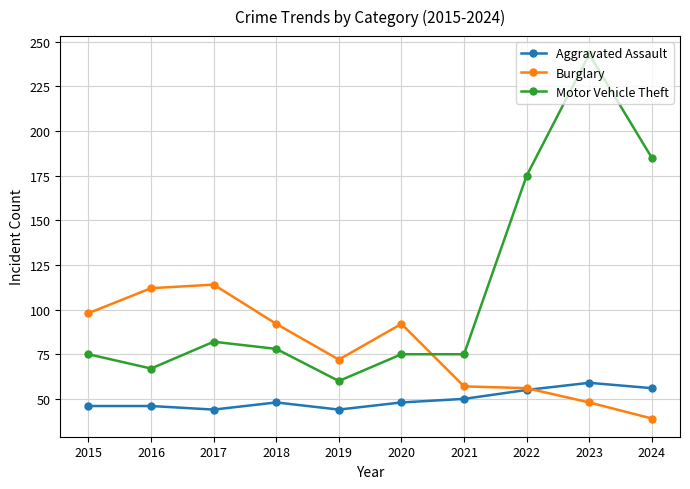

What is the value of the Burglary point at the 4th from the left?

92